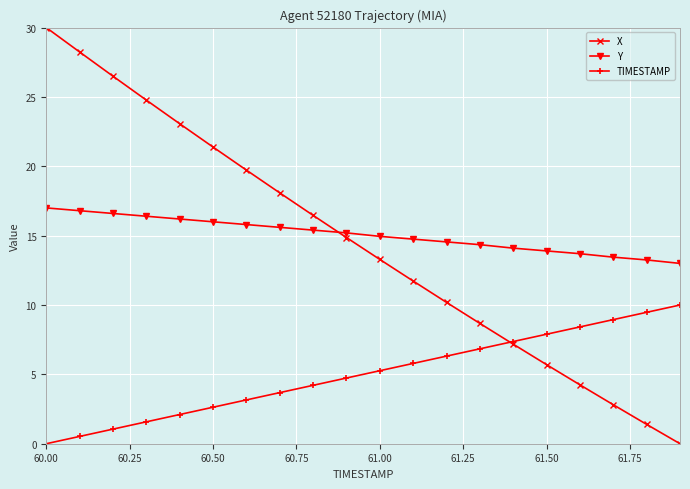

Which series has the widest spread of values?

X